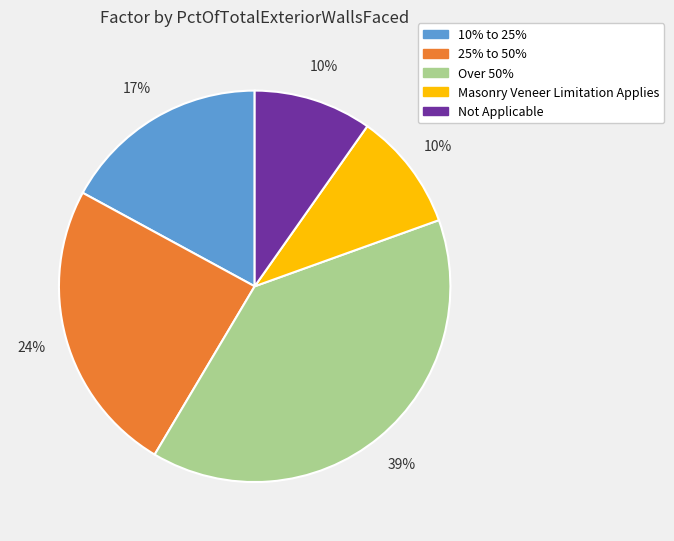

Between Over 50% and 25% to 50%, which is larger?

Over 50%